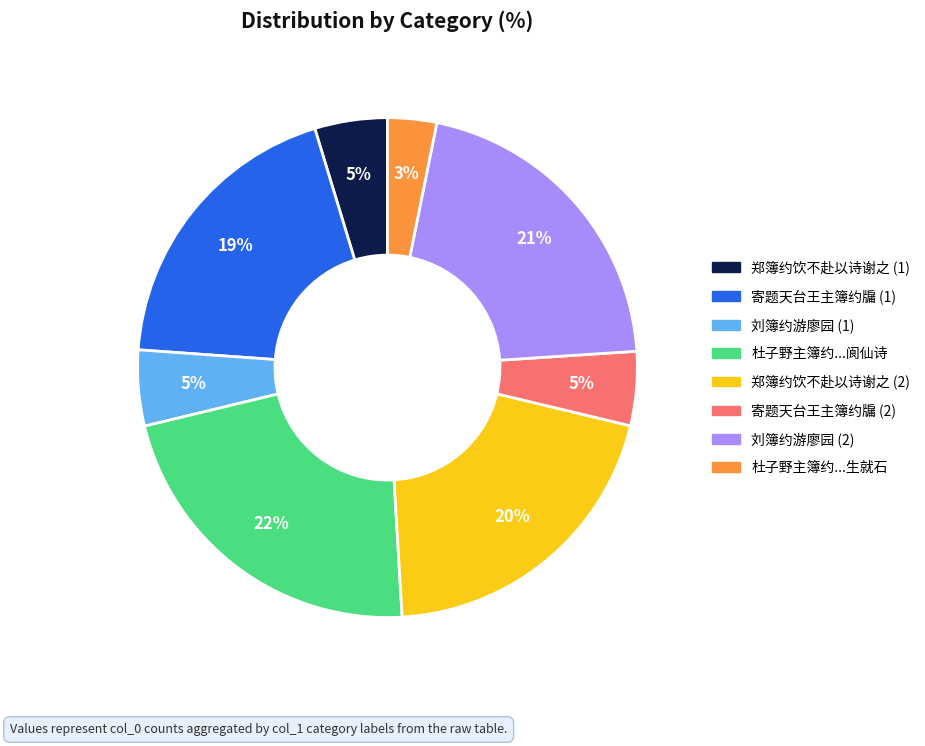

Is there any slice that represents more than half of the pie?

No